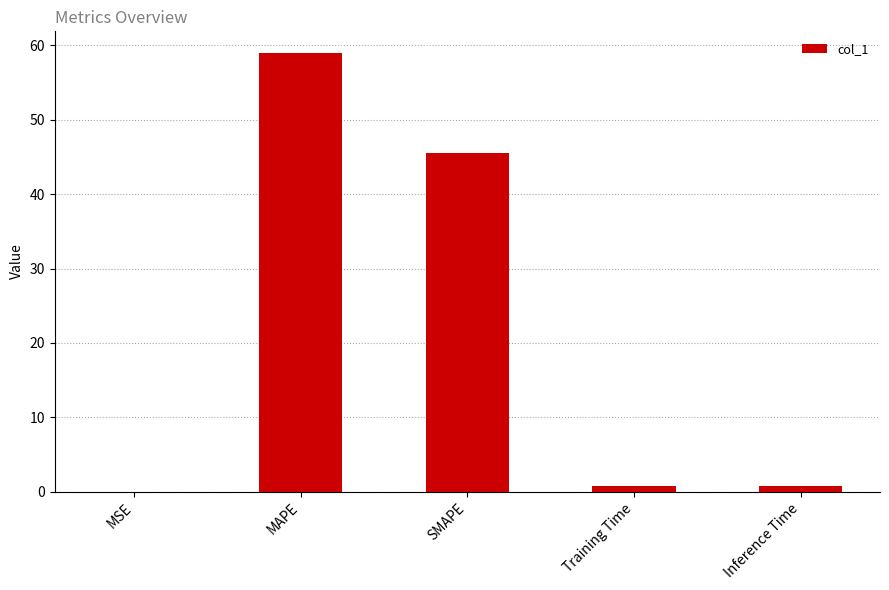

The value at MSE is 0.0. True or false?

True